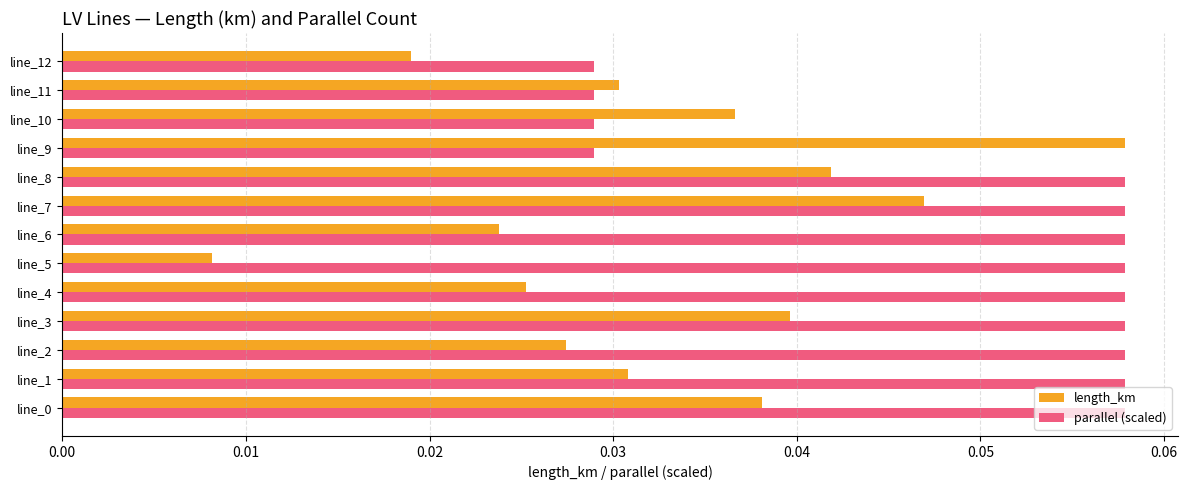

Rank the series at line_4 from highest to lowest value.

parallel (scaled), length_km